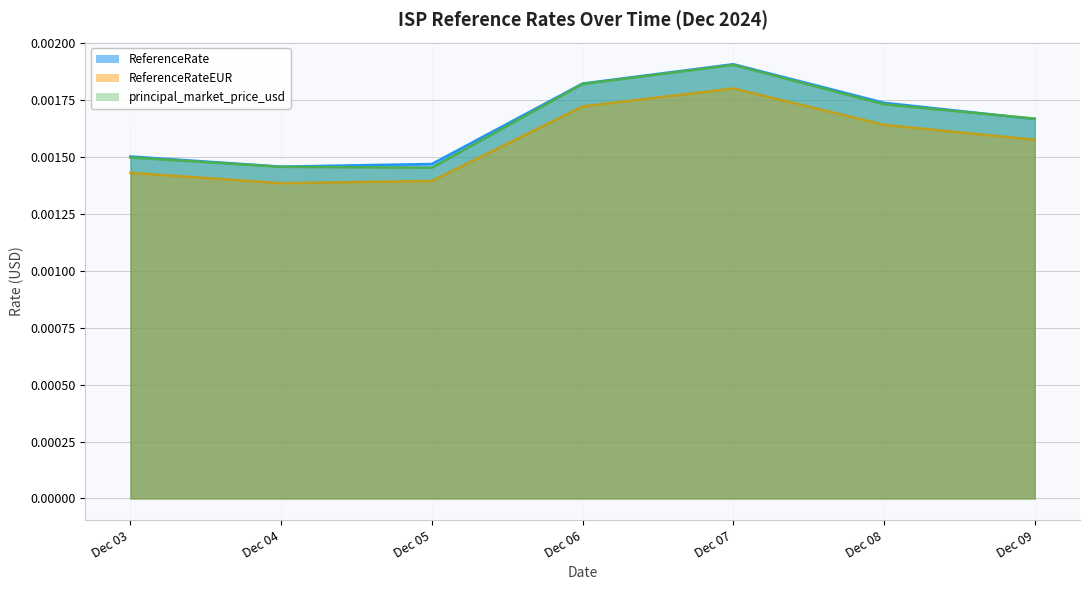

Which label corresponds to the largest value in the chart?

Dec 07